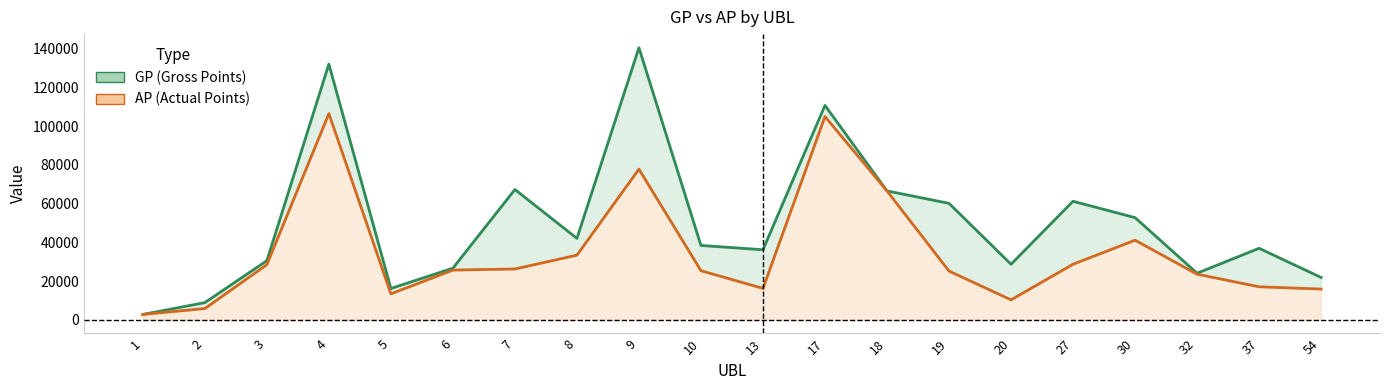

Rank the categories by AP value from lowest to highest.

1, 2, 20, 5, 54, 13, 37, 32, 19, 10, 6, 7, 3, 27, 8, 30, 18, 9, 17, 4